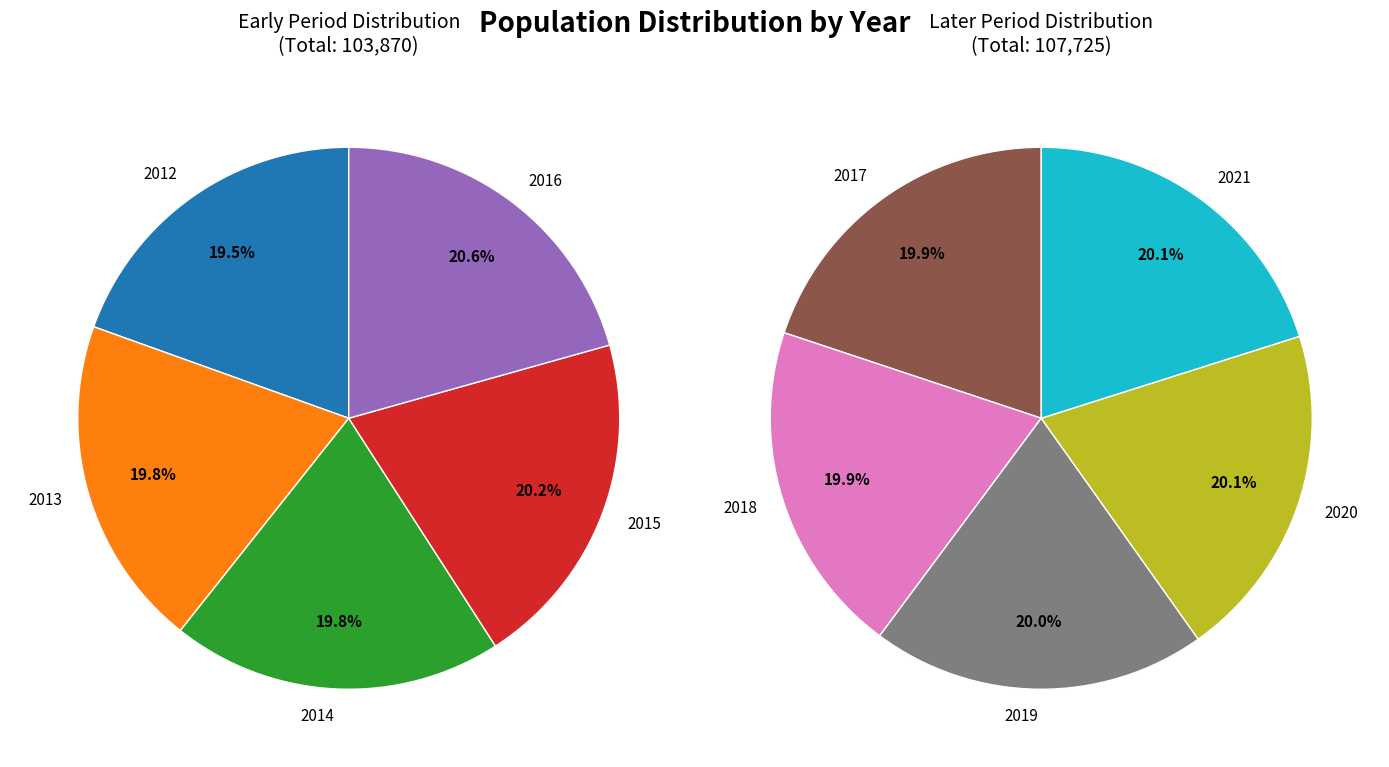

Which has a higher value, 2016 or 2015?

2016